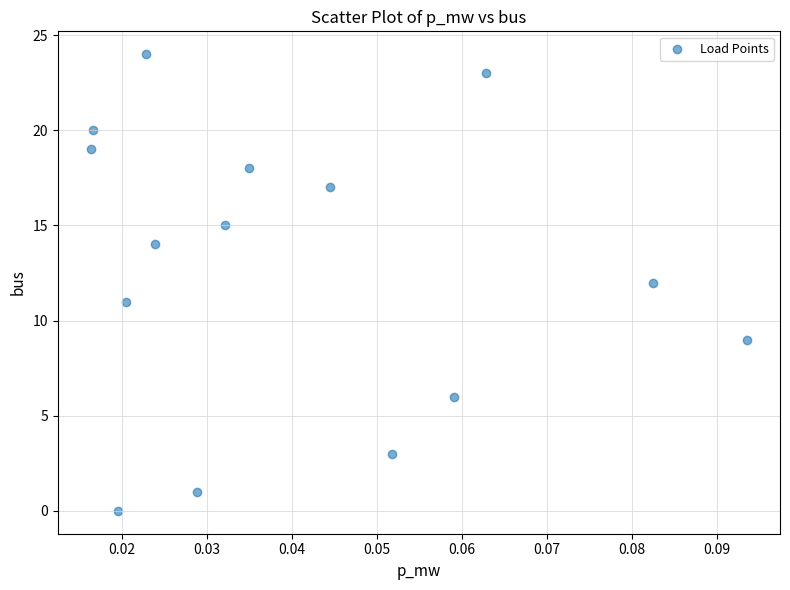

What is the range of Y values (max minus min)?

24